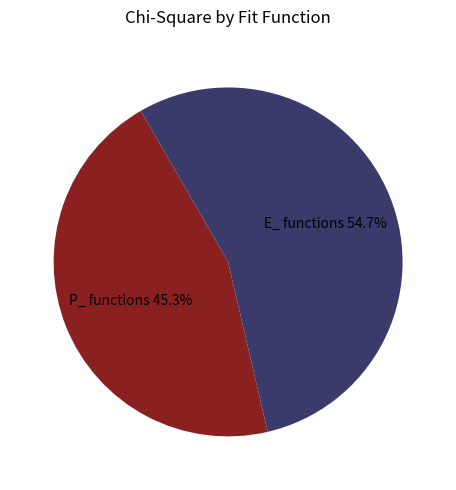

What is the largest slice in the pie chart?

E_ functions